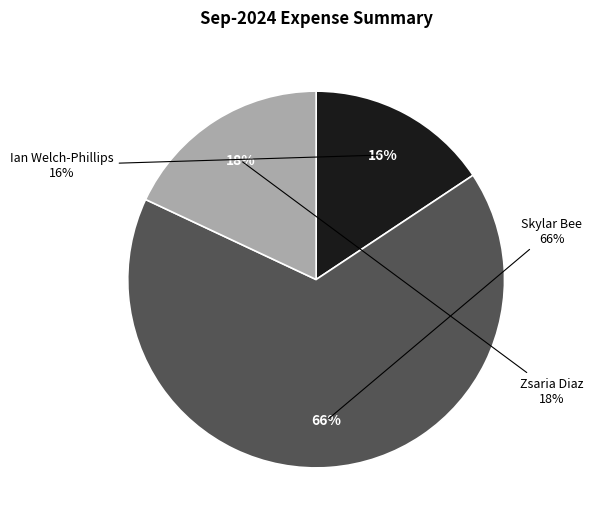

Is it true that Zsaria Diaz is 18% of the pie?

True